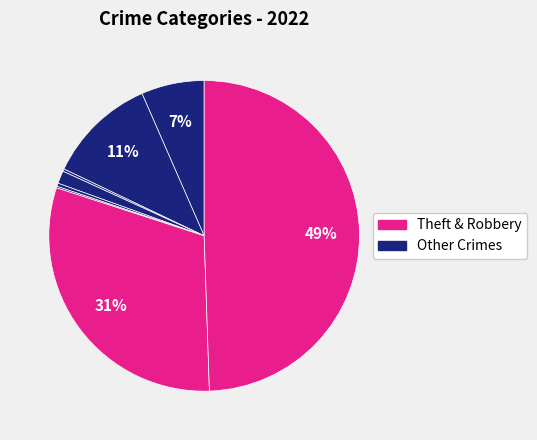

To the nearest percent, what is the difference between the largest and smallest slice percentages?

49%